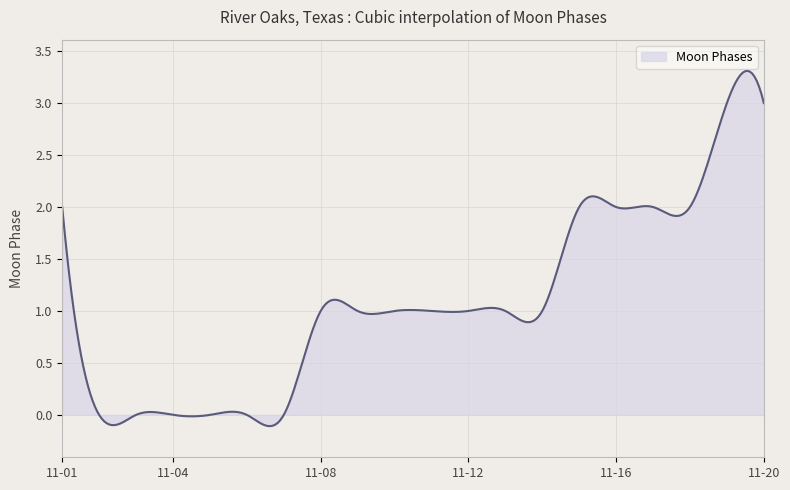

What is the difference between the maximum and minimum values?

3.4